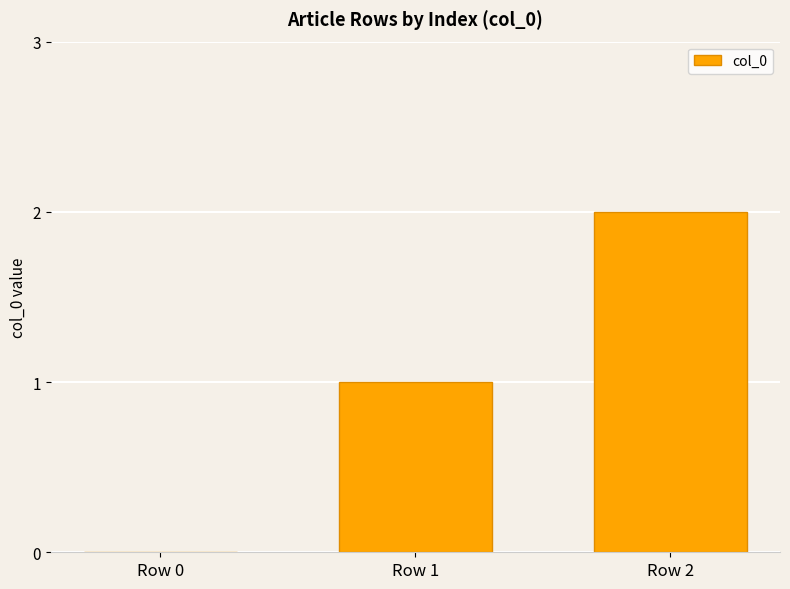

Between Row 0 and Row 1, which is larger?

Row 1